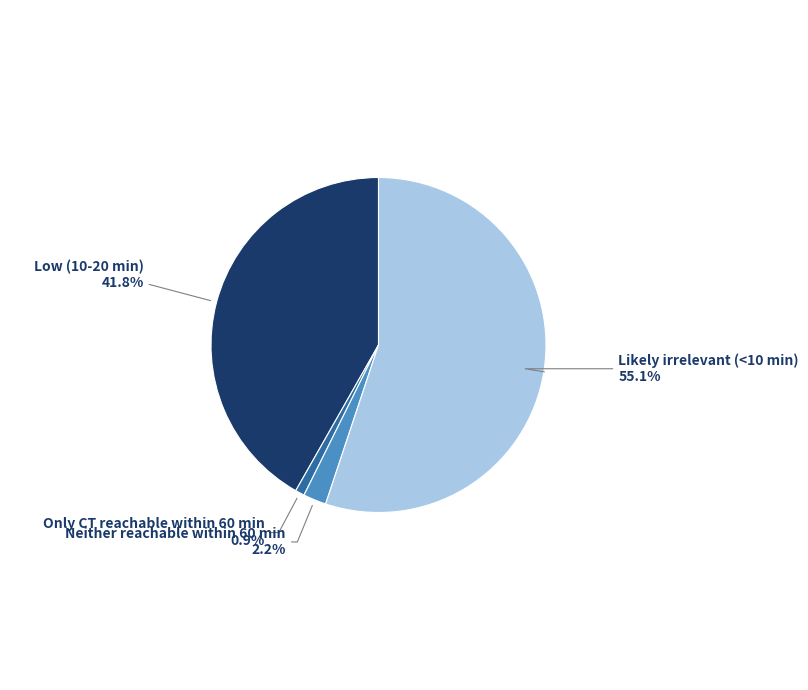

Count the number of slices in the pie.

4